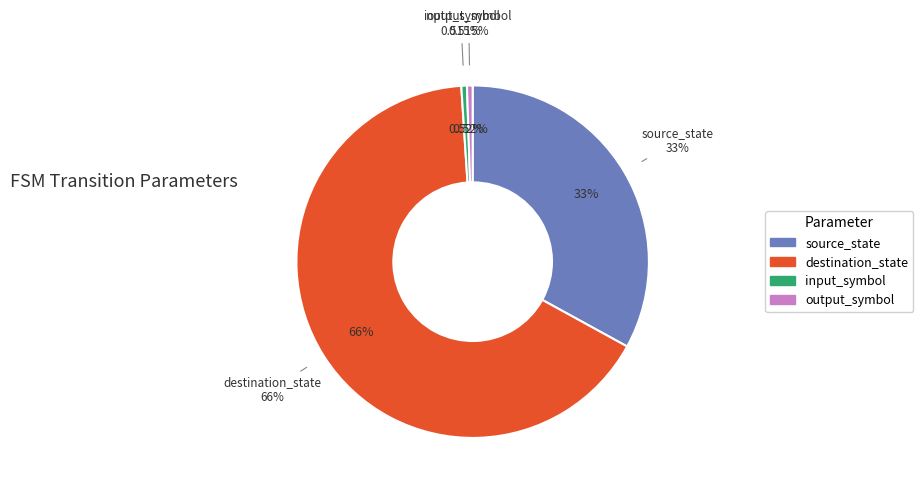

To the nearest percent, what percentage of the pie is destination_state?

66%